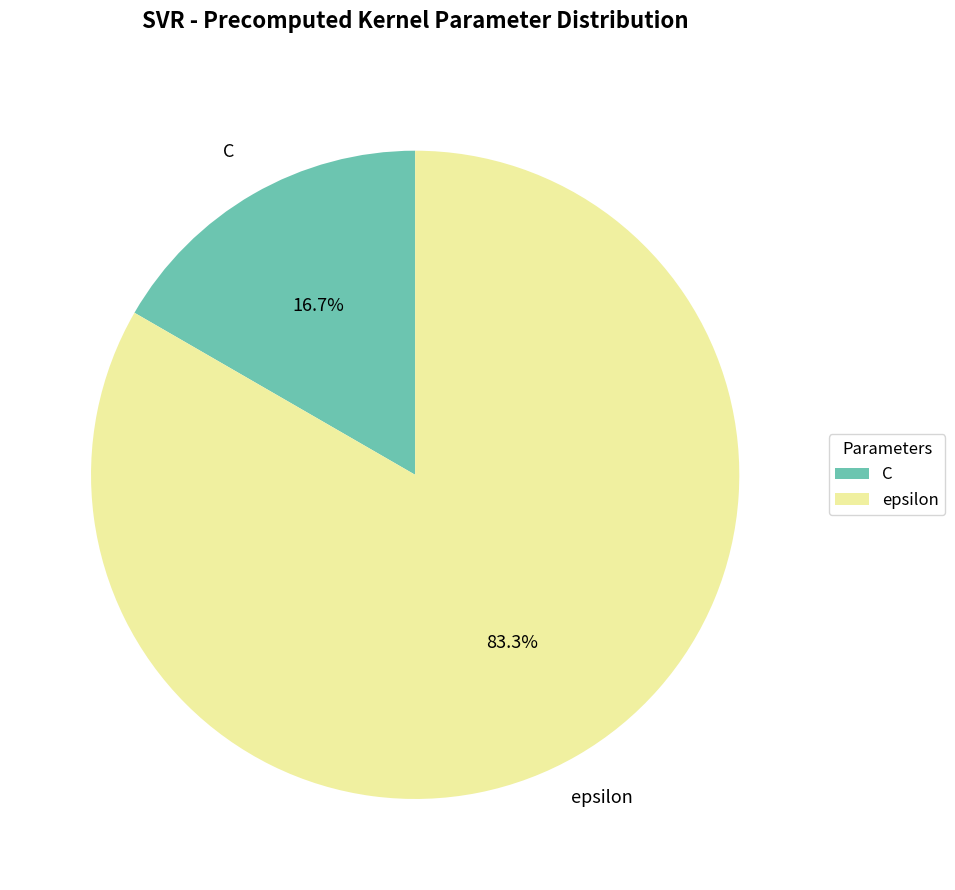

To the nearest percent, what portion does epsilon represent?

83%